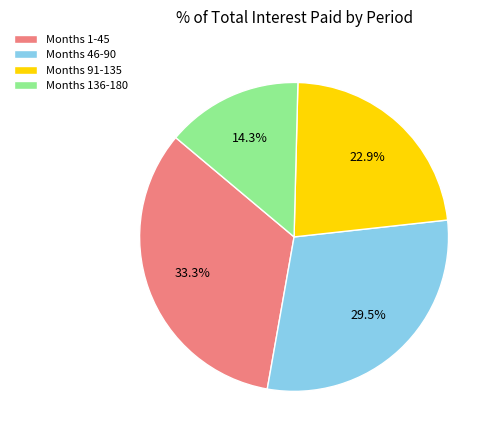

What percentage is NOT represented by Months 46-90?

70.5%